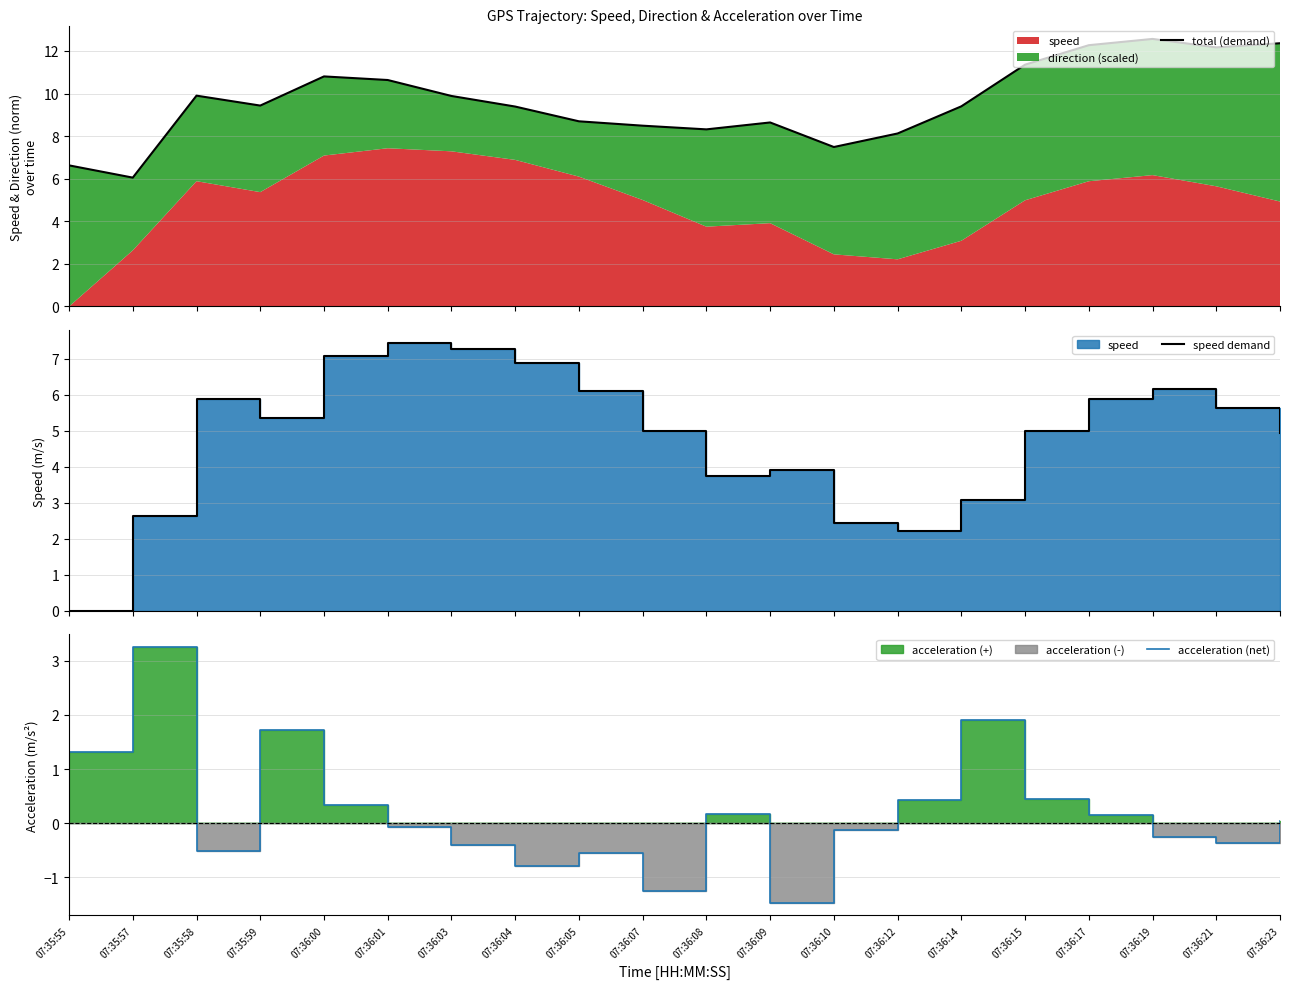

Rank the series by their average value, from highest to lowest.

total (demand), speed demand, acceleration (net)